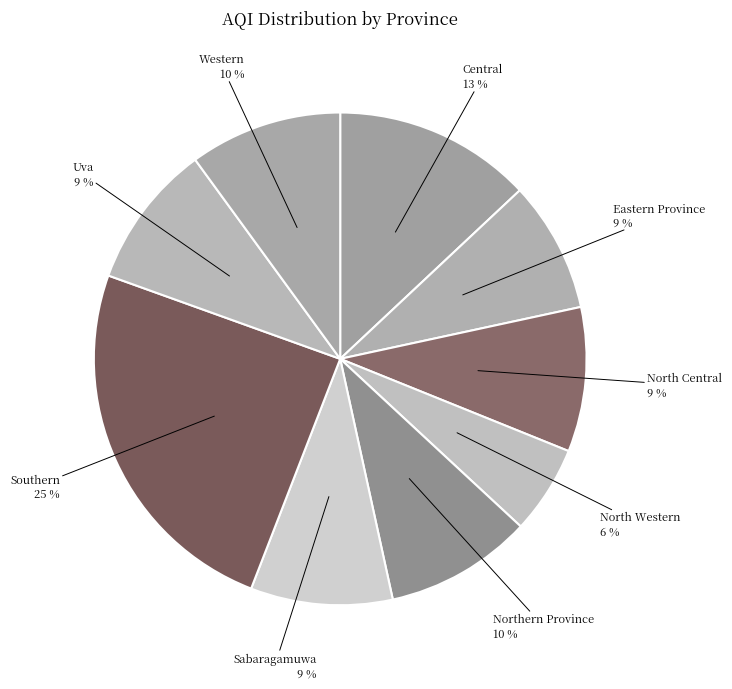

How many slices are in this pie chart?

9